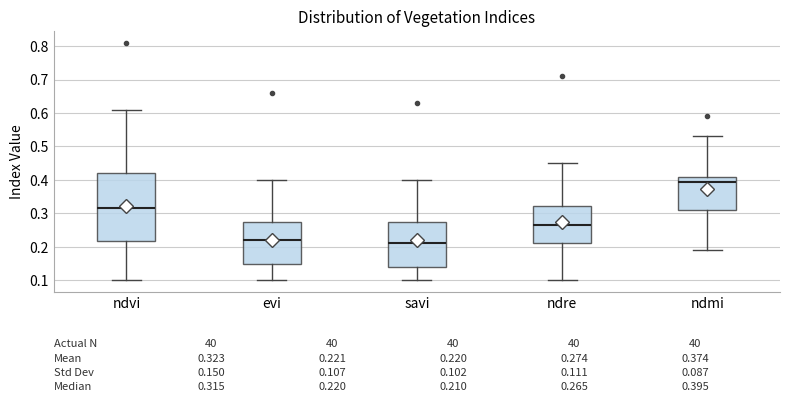

Which box's median line is the highest?

ndmi